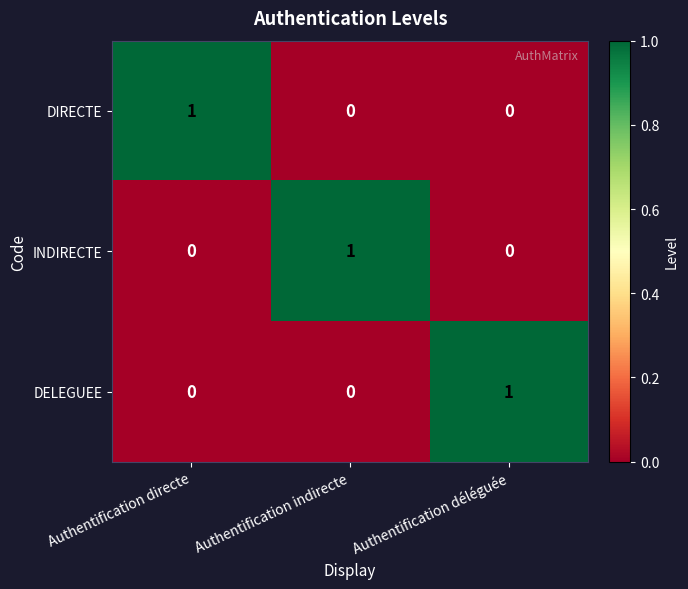

How many data points does each series have?

3